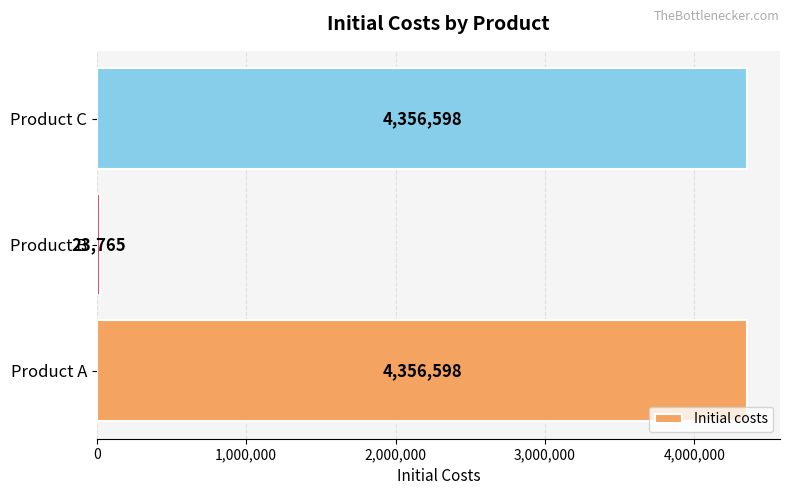

Count the number of data series in this chart.

1